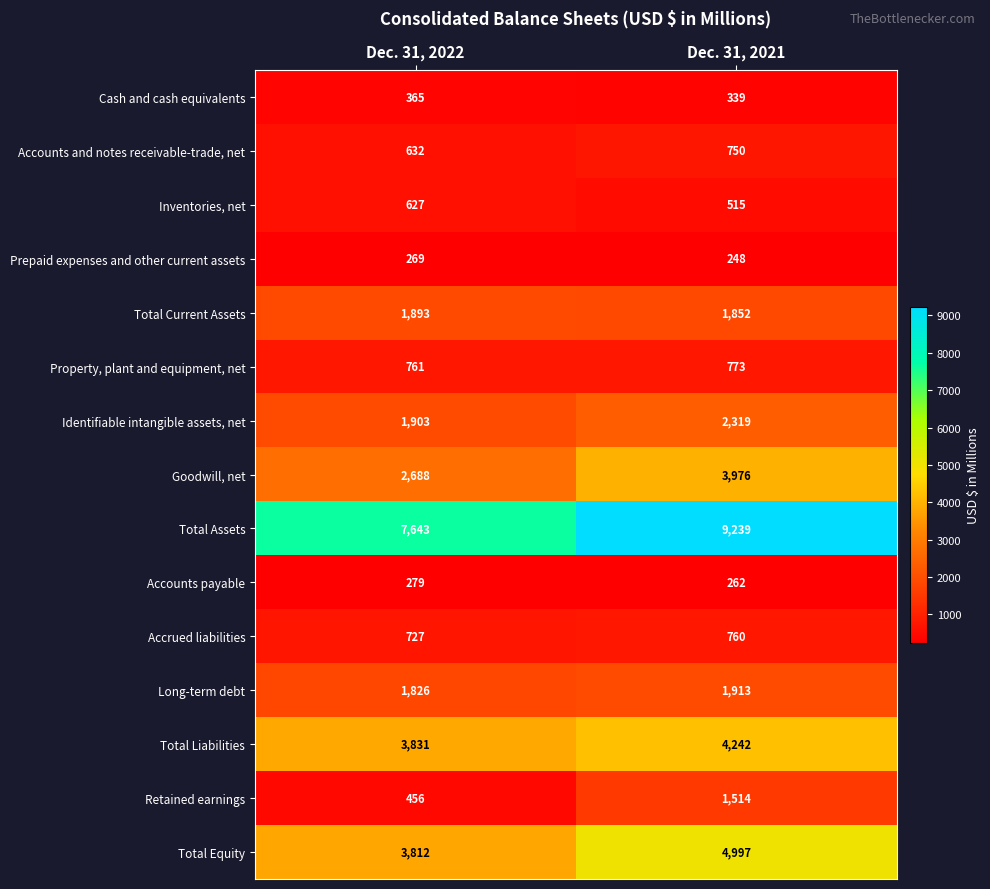

What is the sum of the Property, plant and equipment, net values at Dec. 31, 2021 and Dec. 31, 2022?

1534